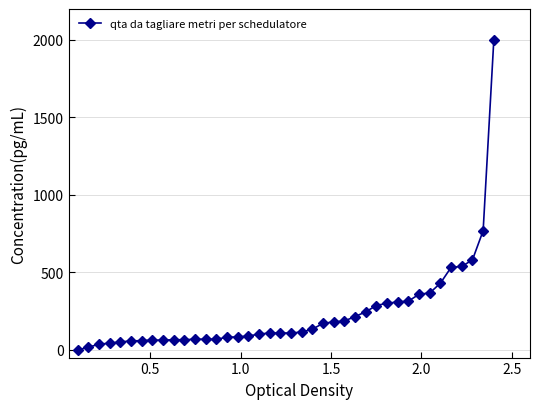

What is the value of the 15th point from the left?

81.3